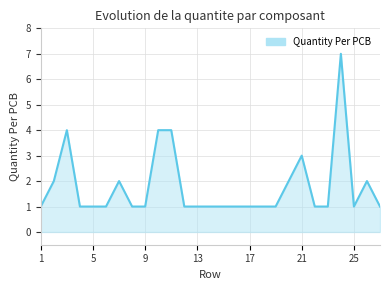

What is the sum of all values?

48